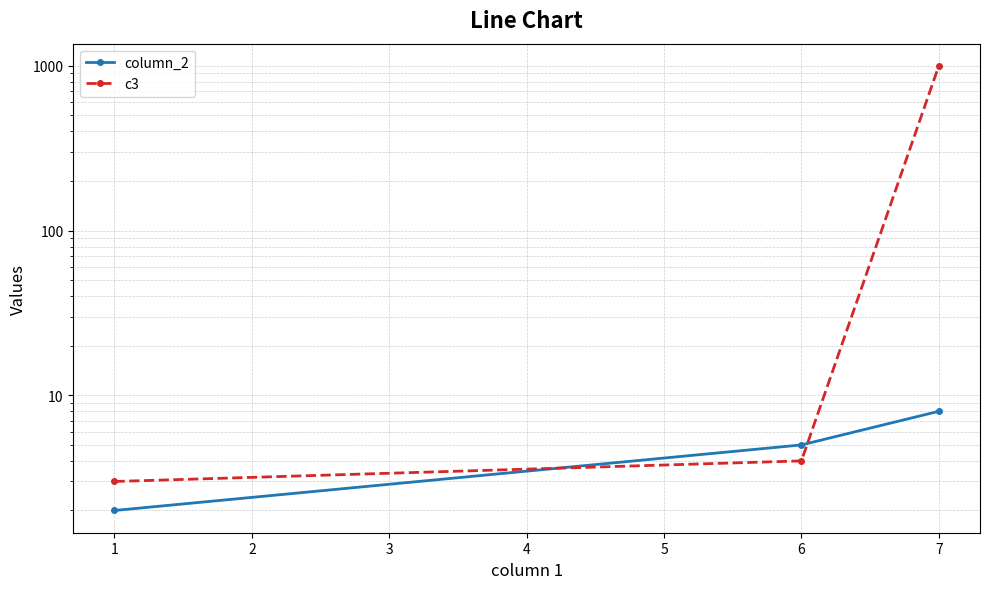

Does the chart have visible grid lines?

Yes